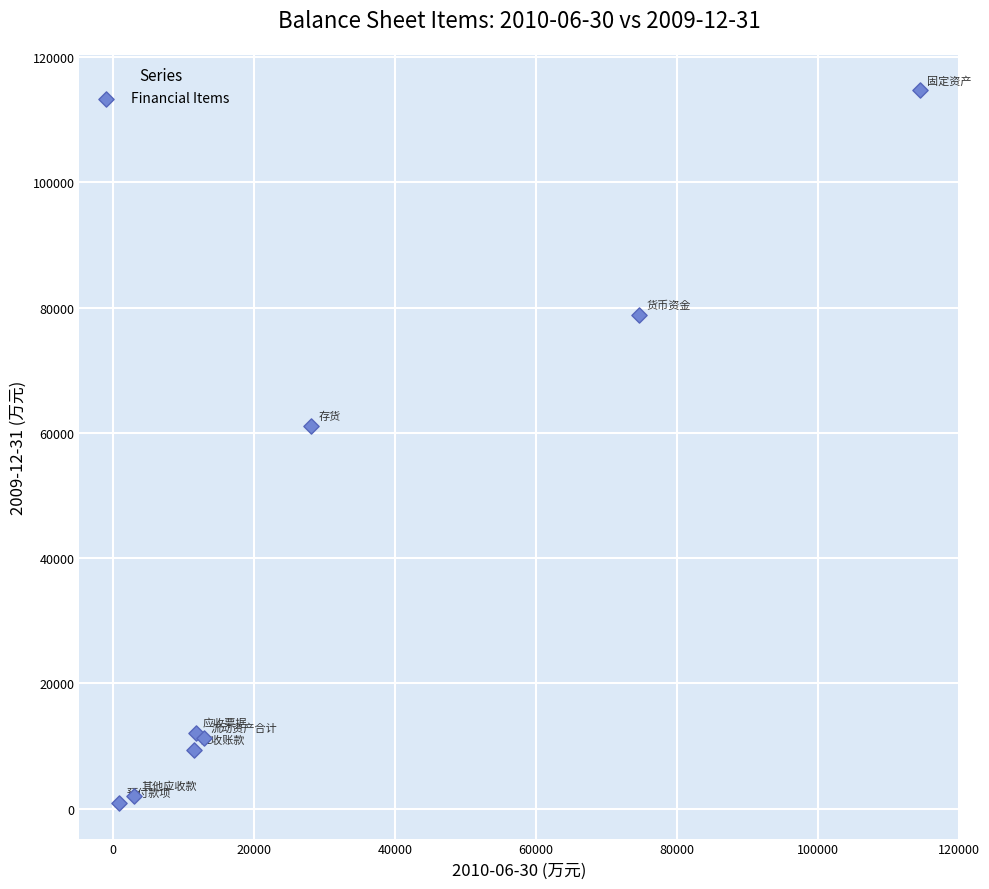

What Y value in the scatter plot is closest to 57792?

61031